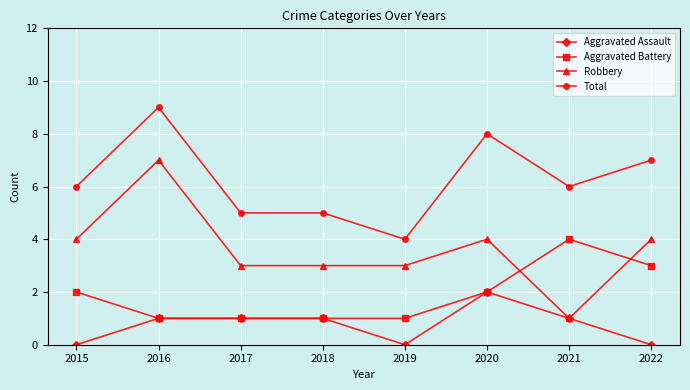

How many series are shown in this chart?

4